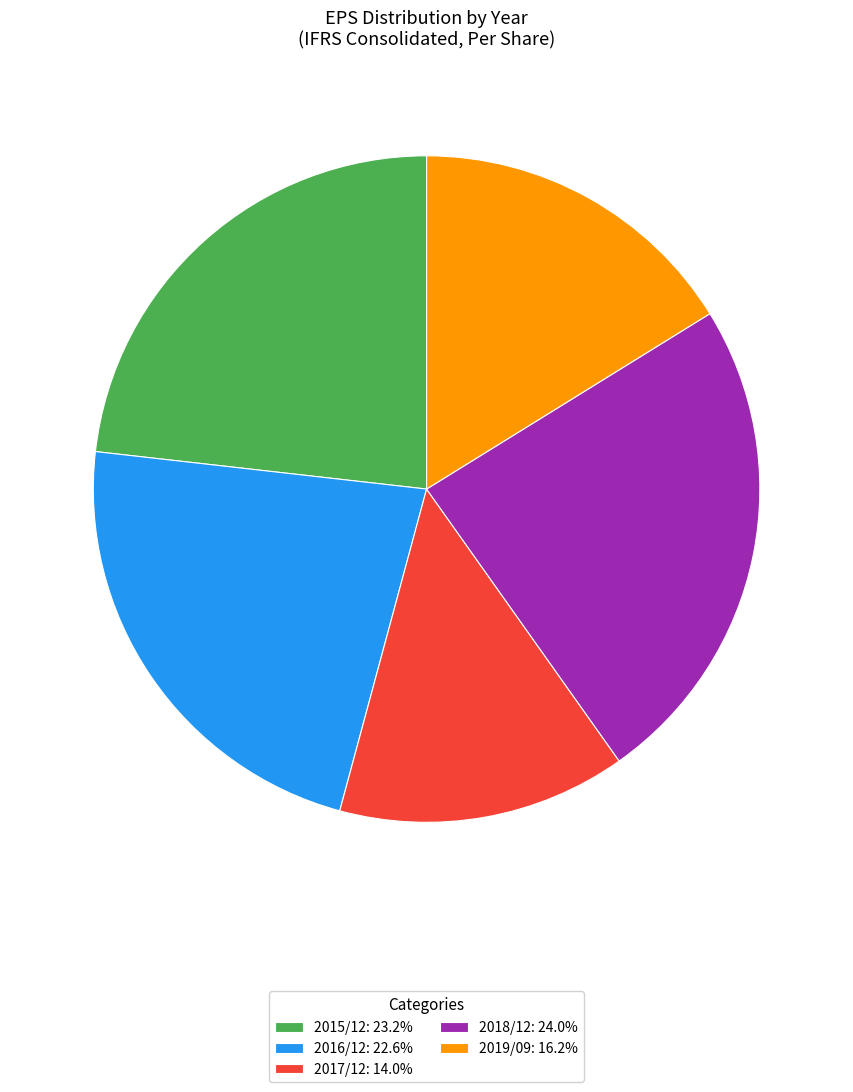

How many slices are in this pie chart?

5